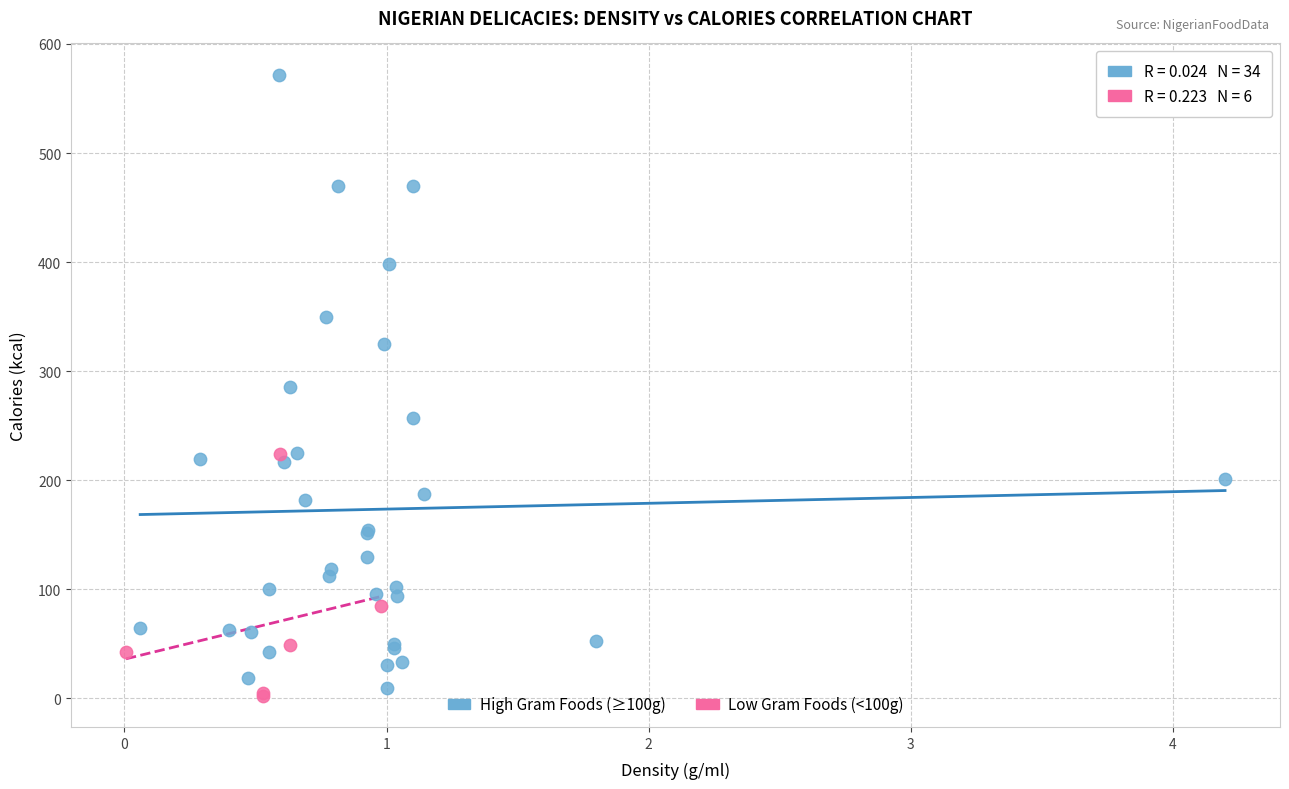

Which series reaches the maximum Y coordinate?

High Gram Foods (≥100g)